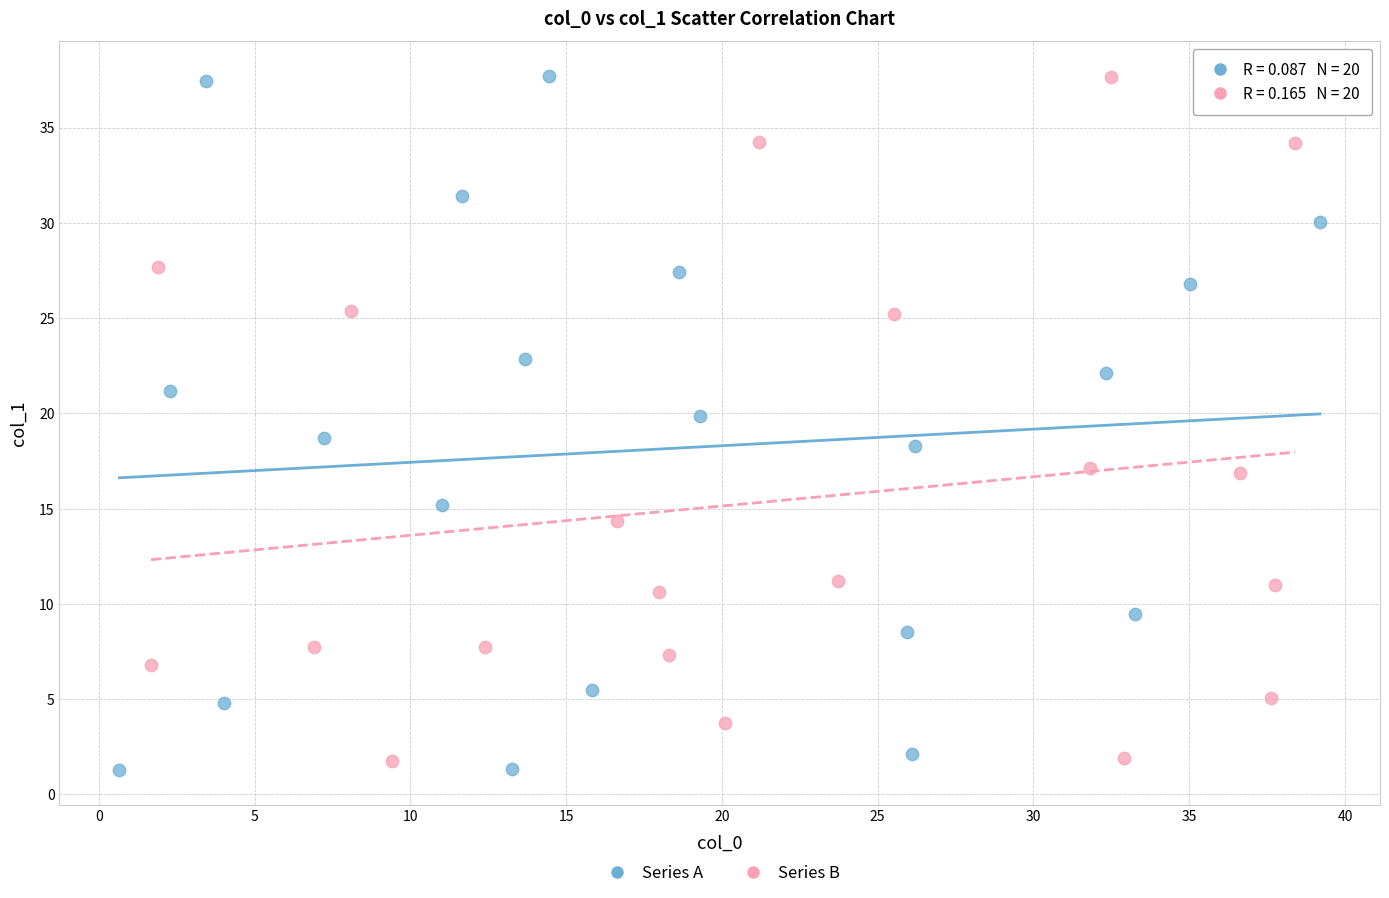

What are all the series names shown in the legend?

Series A, Series B